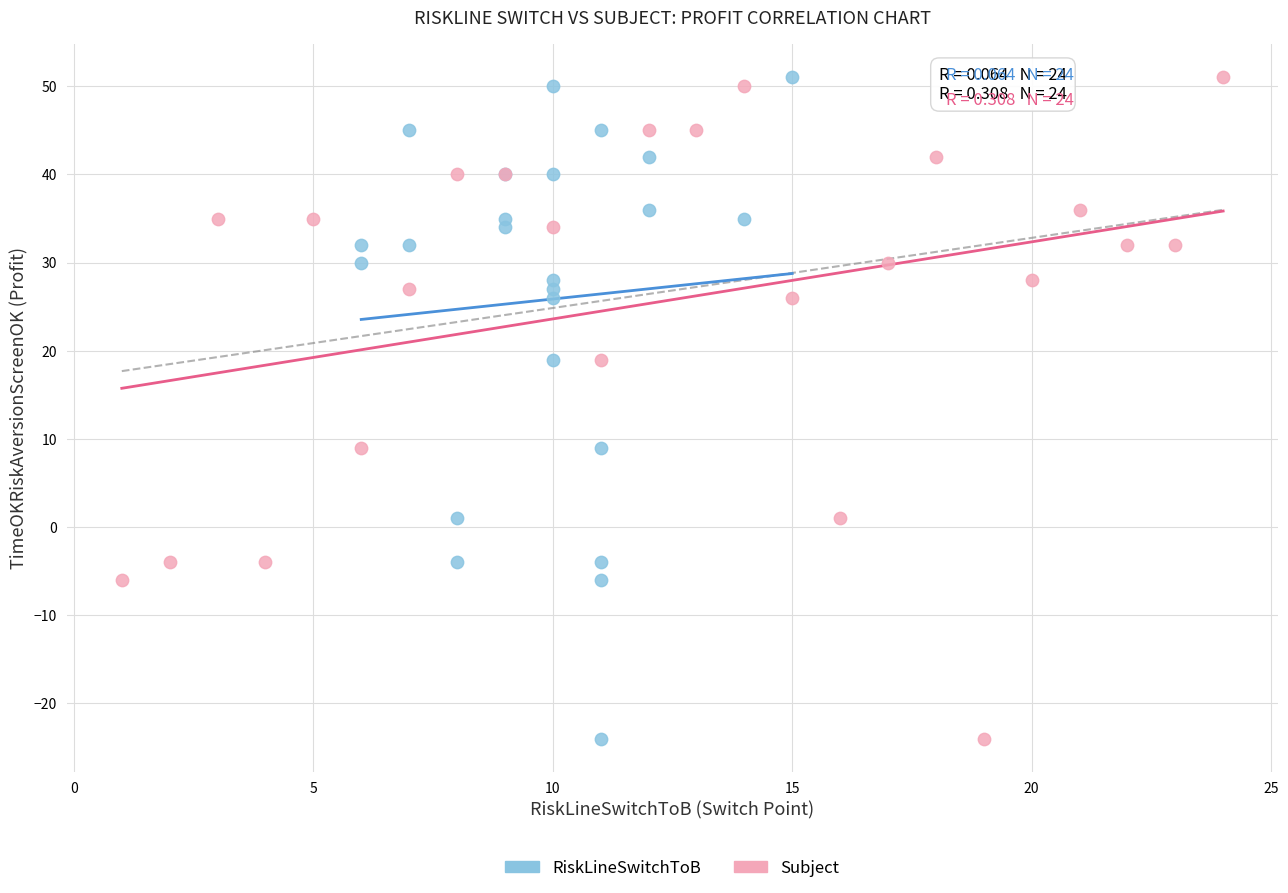

What are all the series names shown in the legend?

RiskLineSwitchToB, Subject